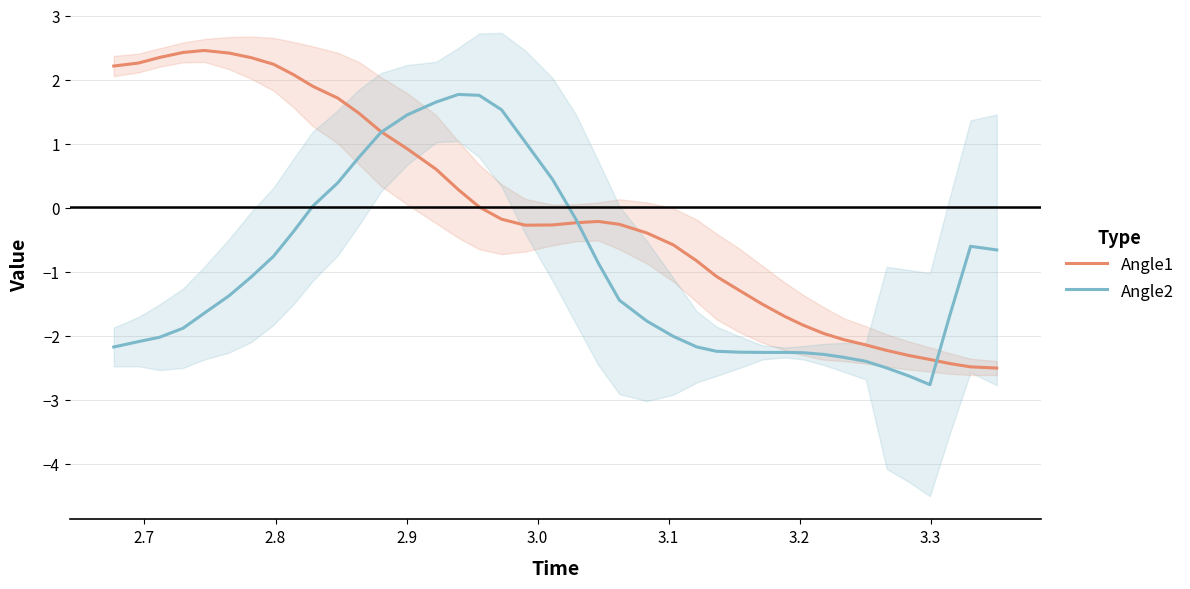

What is the difference between the maximum and minimum values in the Angle2 series?

4.5